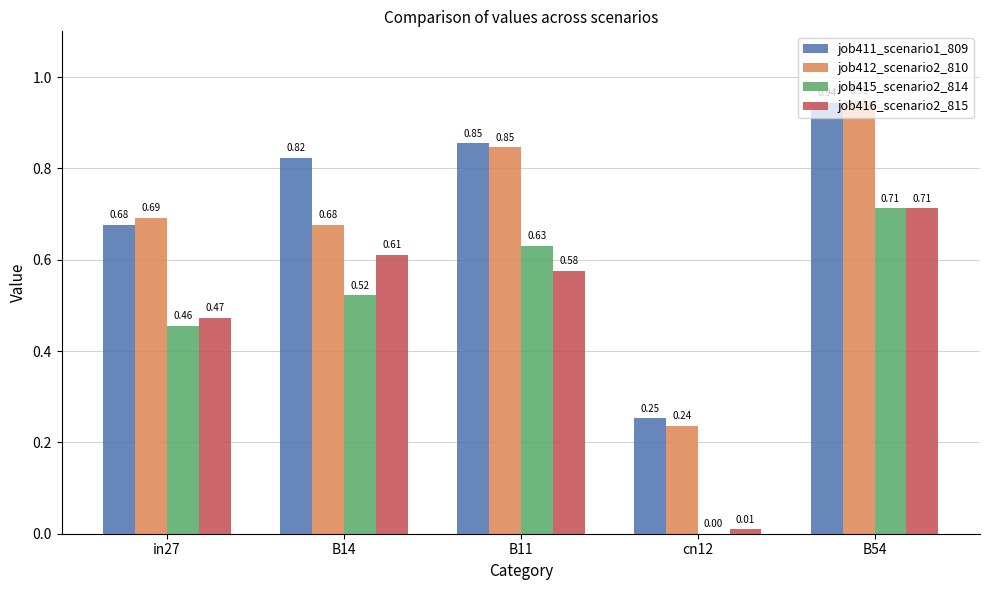

Between B11 and cn12, which series saw the biggest shift?

job415_scenario2_814